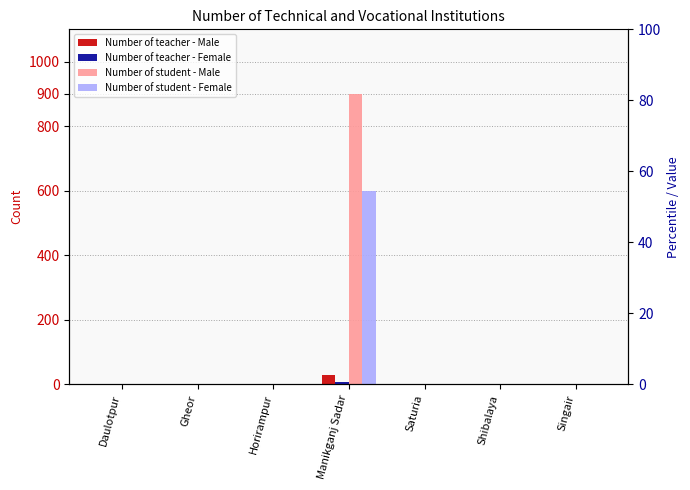

Which label corresponds to the smallest value in the chart?

Daulotpur